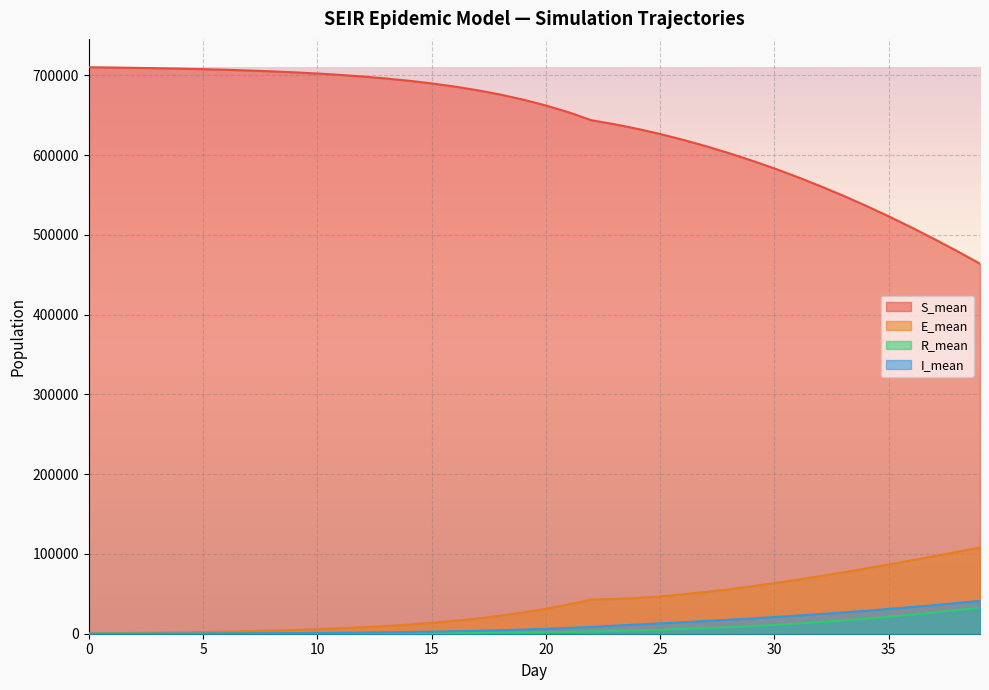

True or false: S_mean and I_mean cross at least once.

False